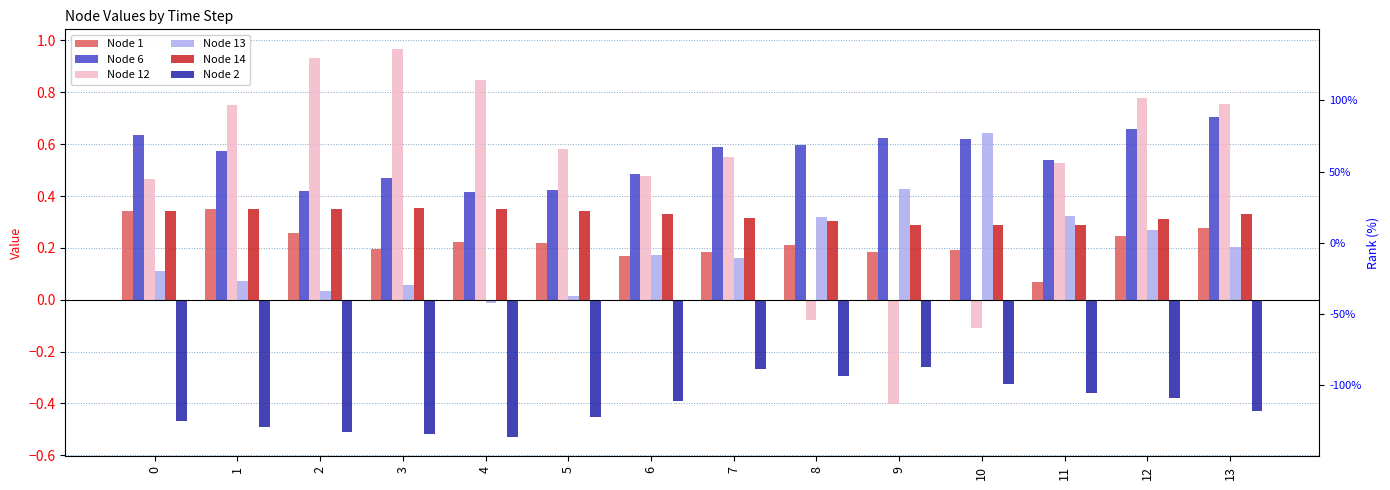

Which label corresponds to the largest value in the chart?

3